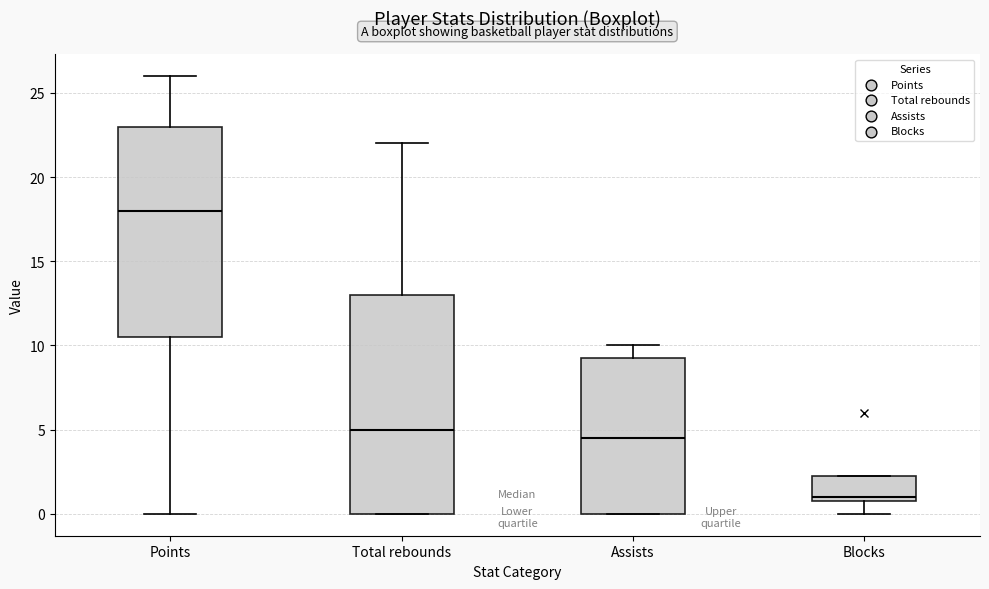

Reading left to right, transcribe this box plot: for each box, give where its median line is, the range the box spans, and where its two whiskers end, as read against the y-axis. The values are not printed on the chart, so give them approximately, as read against the axis.

Points: median 18.0, box 10.5 to 23.0, whiskers 0.0 to 26.0
Total rebounds: median 5.0, box 0.0 to 13.0, whiskers 0.0 to 22.0
Assists: median 4.5, box 0.0 to 9.5, whiskers 0.0 to 10.0
Blocks: median 1.0 (just above the box's lower edge), box 1.0 to 2.5, whiskers 0.0 to 2.5